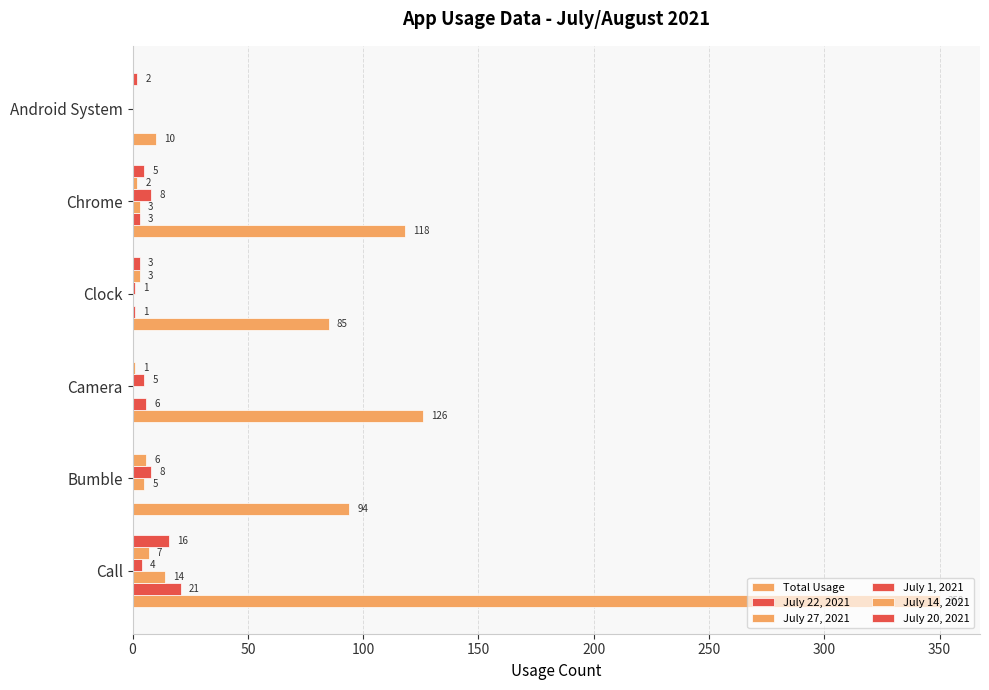

Count the number of data series in this chart.

6